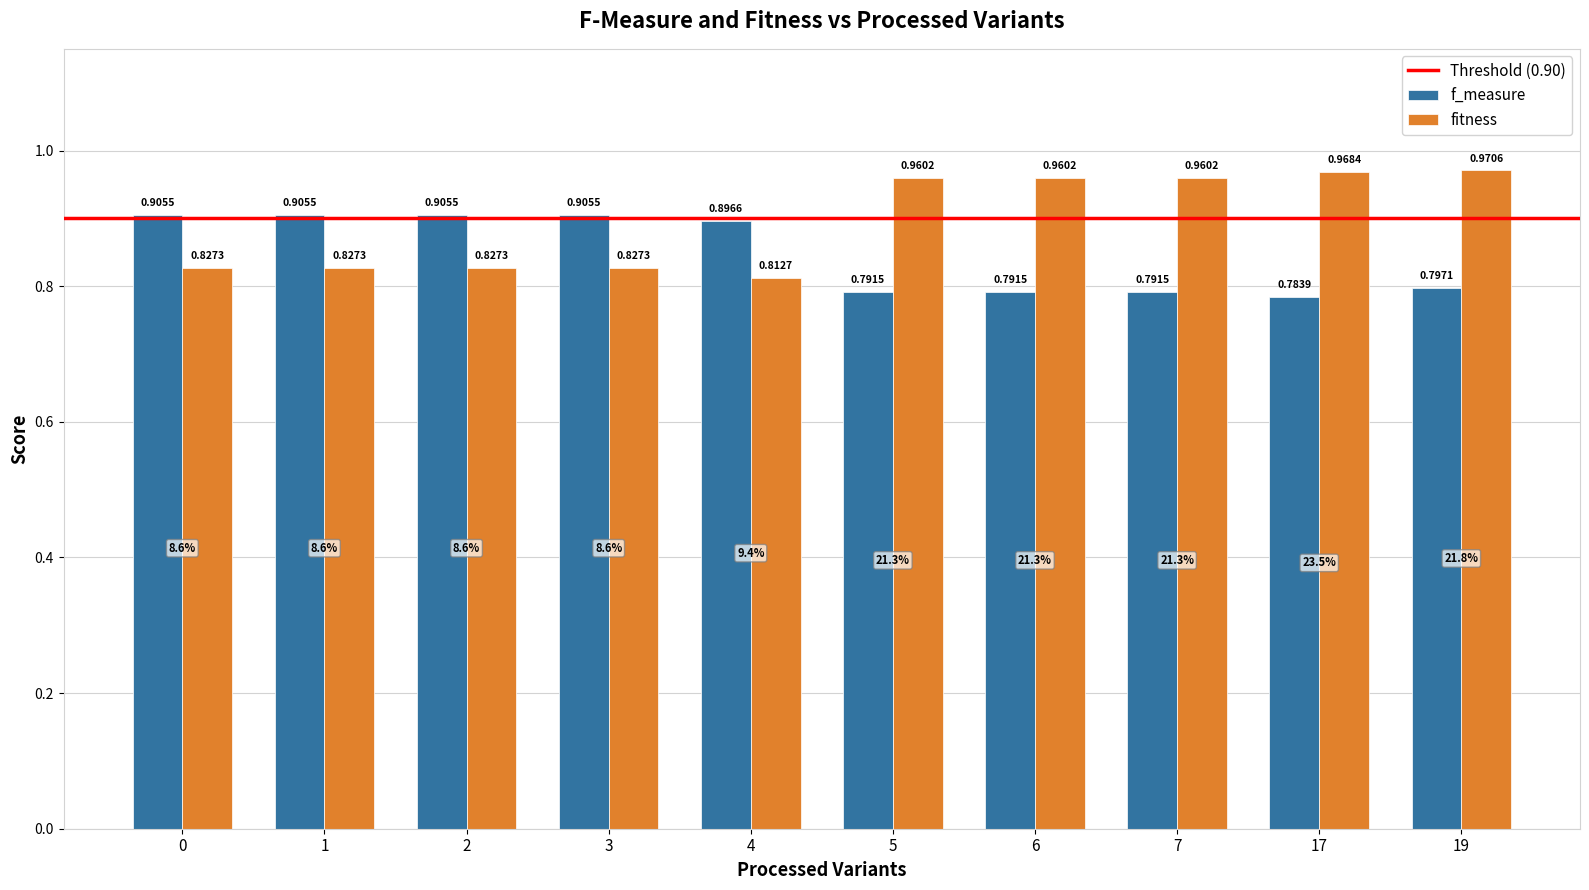

Which series has the widest spread of values?

fitness